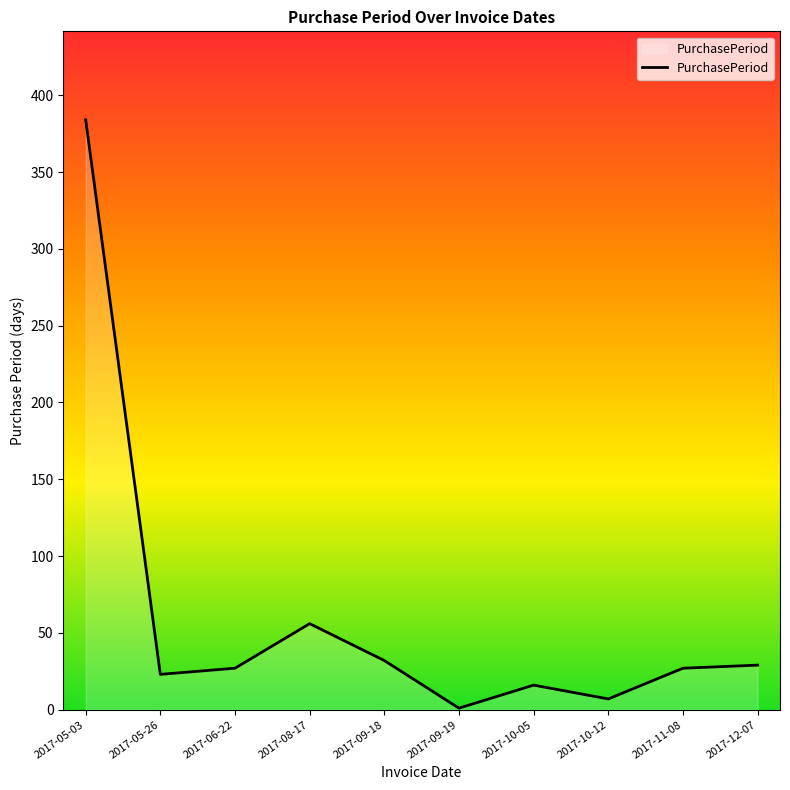

Where does the data first go above 27?

2017-05-03